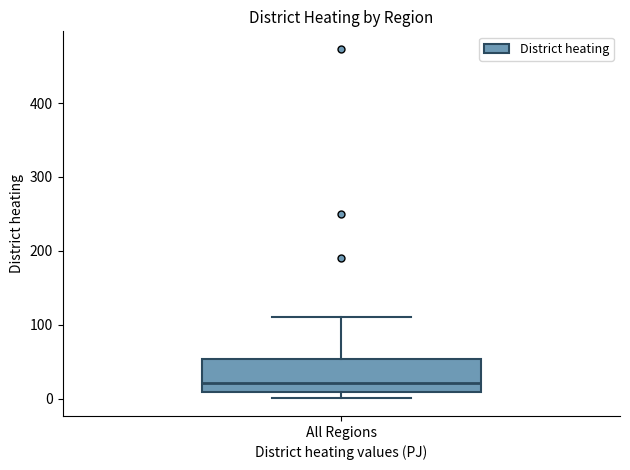

Transcribe this box plot: give where the median line is, the range the box spans, and where the two whiskers end, as read against the y-axis. The values are not printed on the chart, so give them approximately, as read against the axis.

median 20, box 10 to 50, whiskers 0 to 110